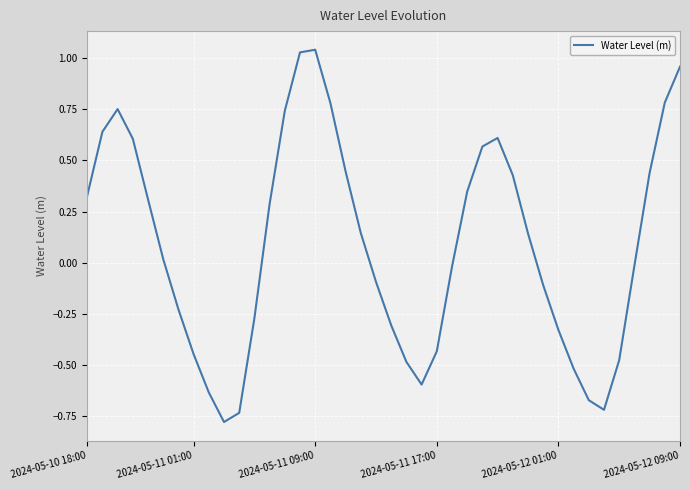

What is the smallest value displayed?

-0.8